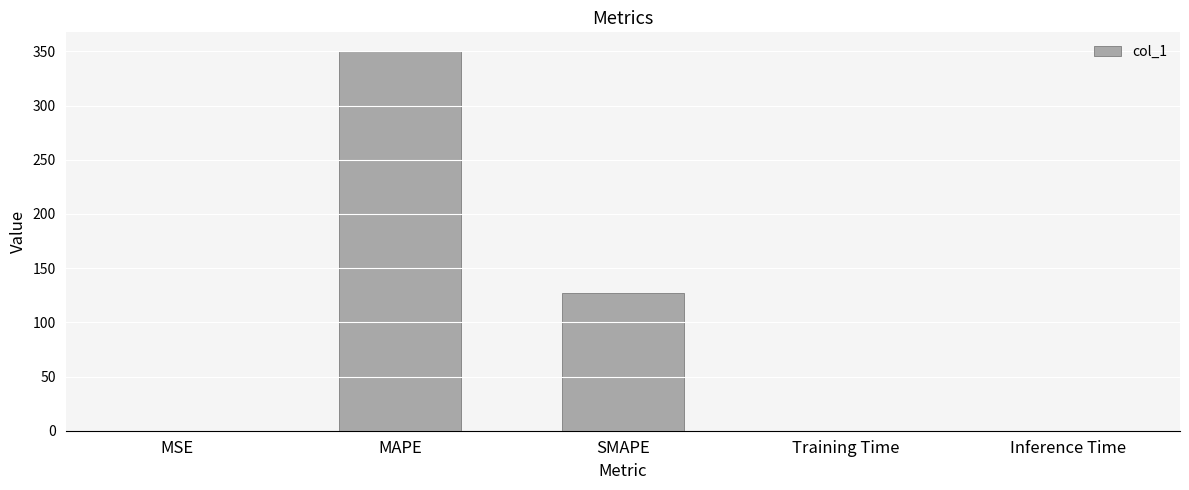

What value does the data have at MAPE?

350.0